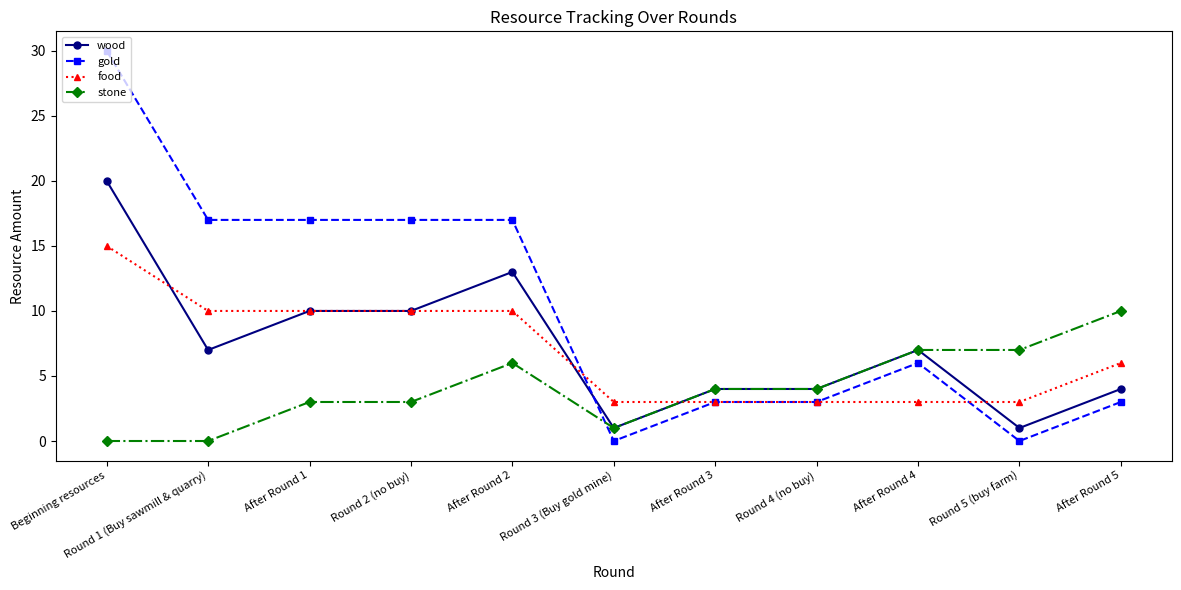

Which series ends up on top after the final intersection of gold and wood?

wood